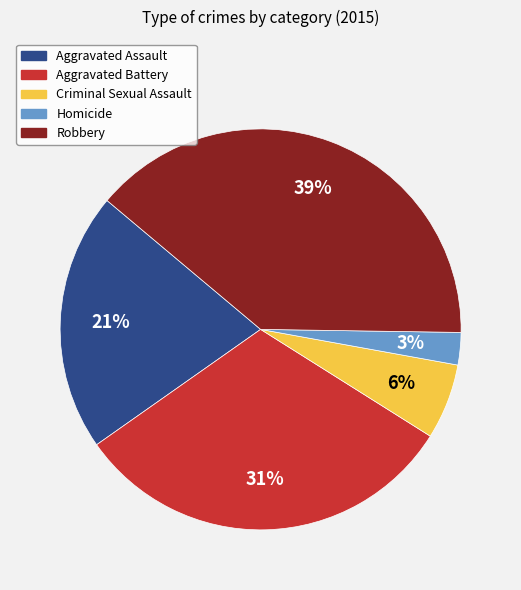

Count the number of slices in the pie.

5